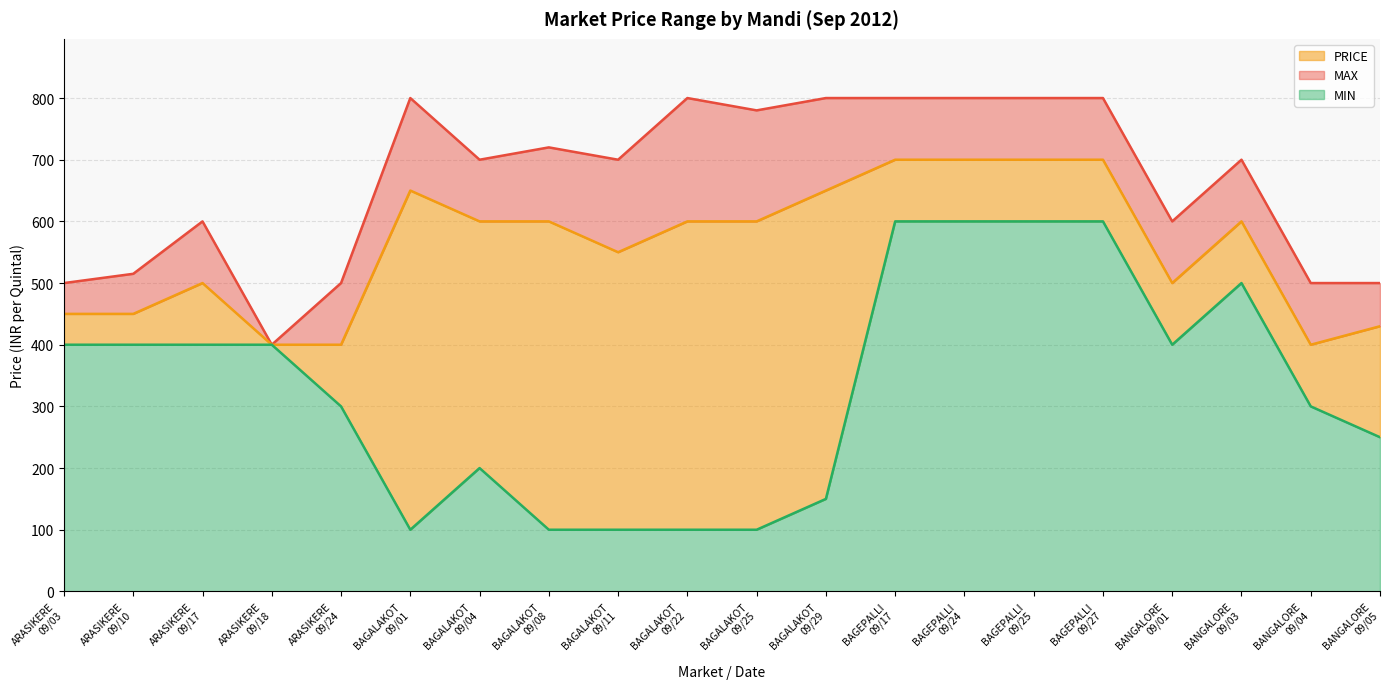

What is the maximum value for PRICE?

700